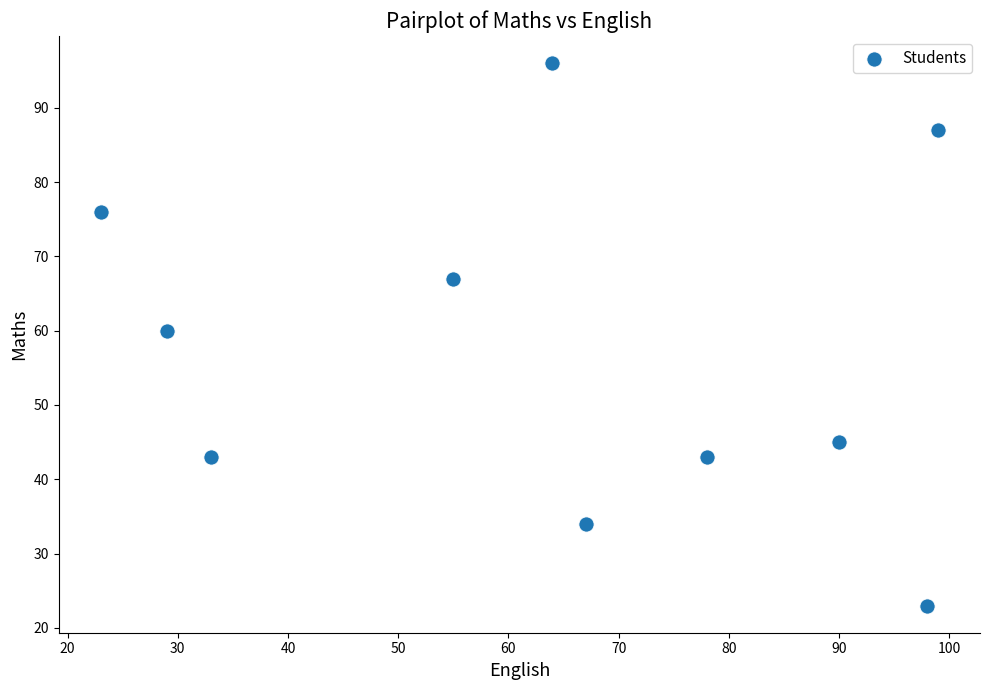

What Y value in the scatter plot is closest to 59?

60